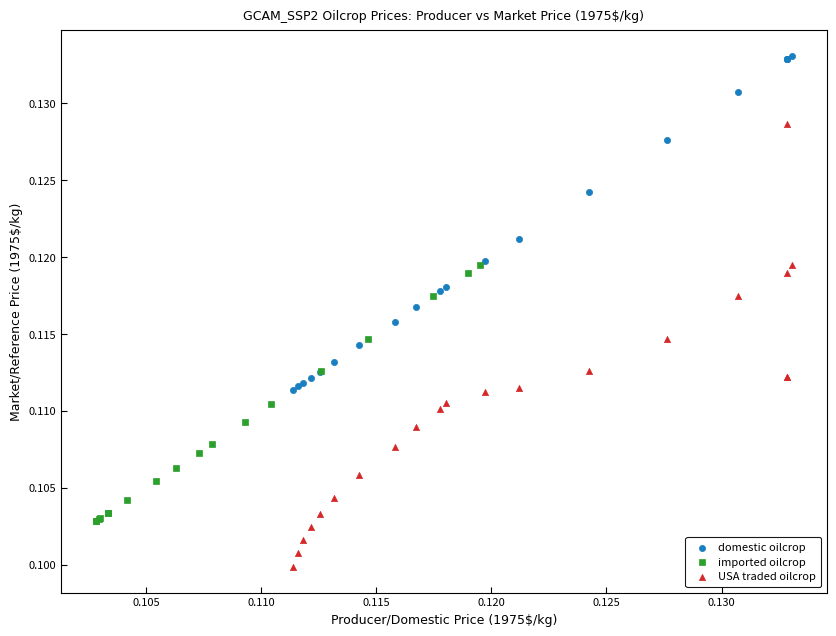

What are all the series names shown in the legend?

domestic oilcrop, imported oilcrop, USA traded oilcrop